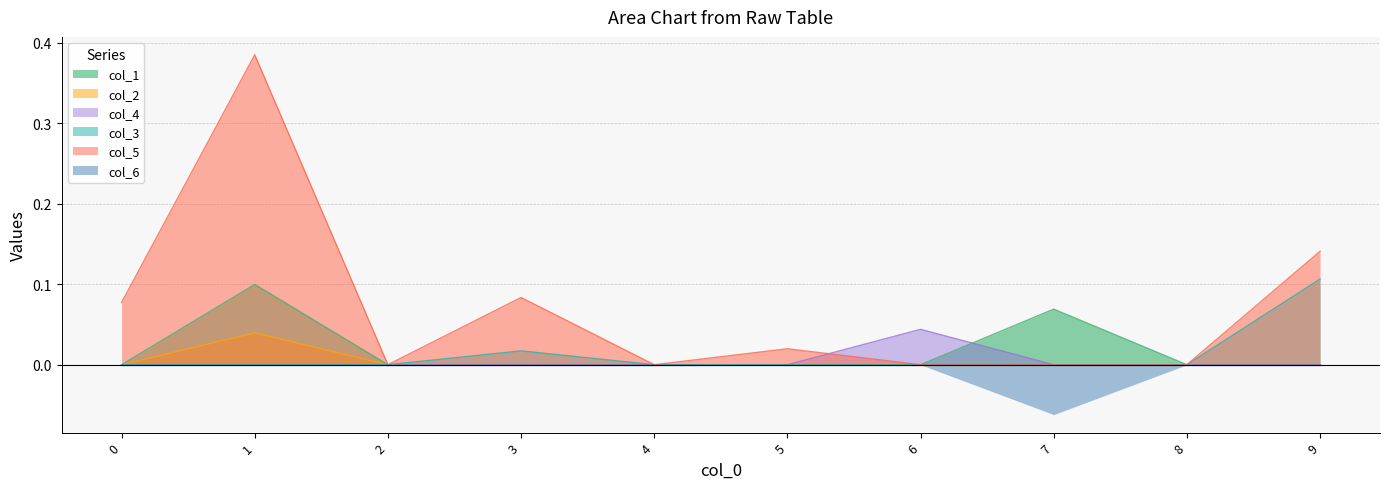

True or false: col_5 has more than 0 interior local peaks.

True